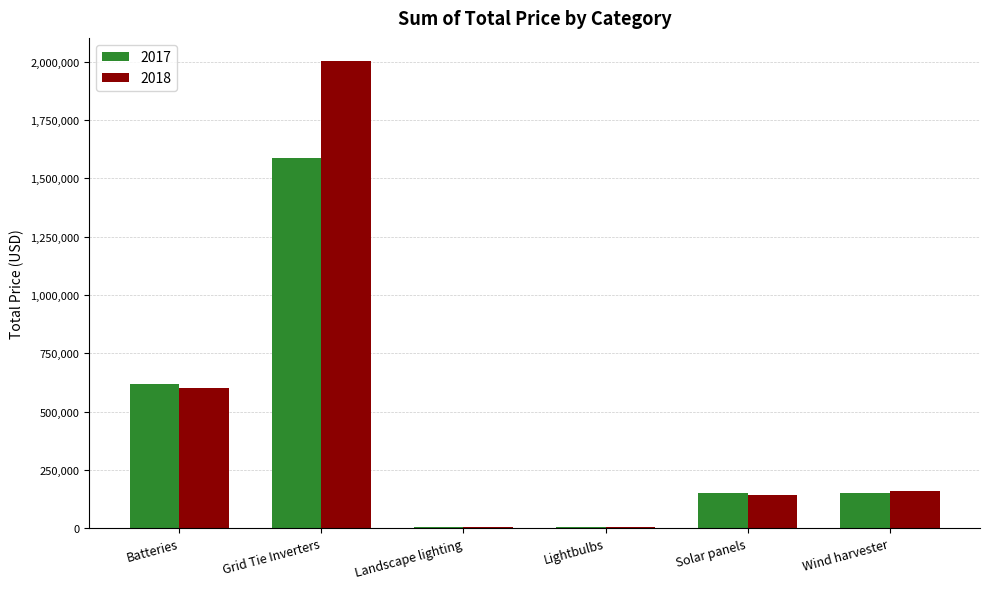

What is the difference between the 2018 values at Batteries and Landscape lighting?

595934.3